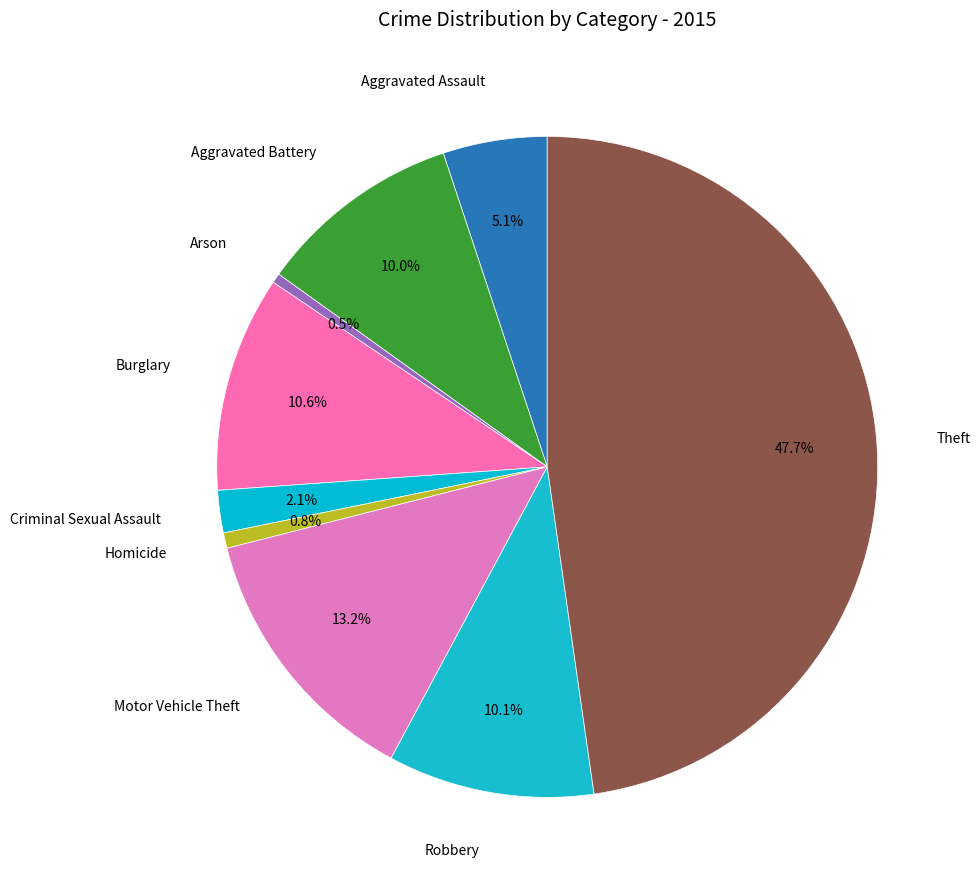

To the nearest percent, what is the difference between the largest and smallest slice percentages?

47%